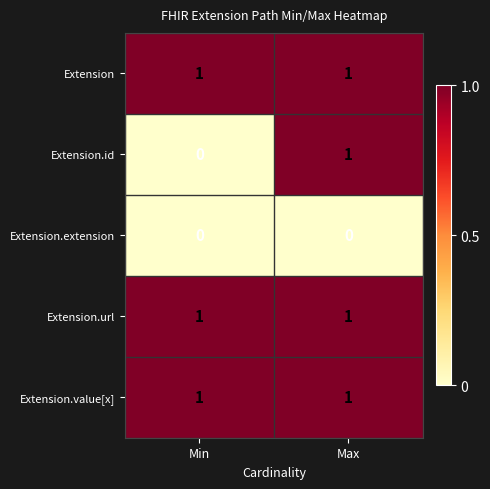

Is it true that Extension equals 1 at Max?

True